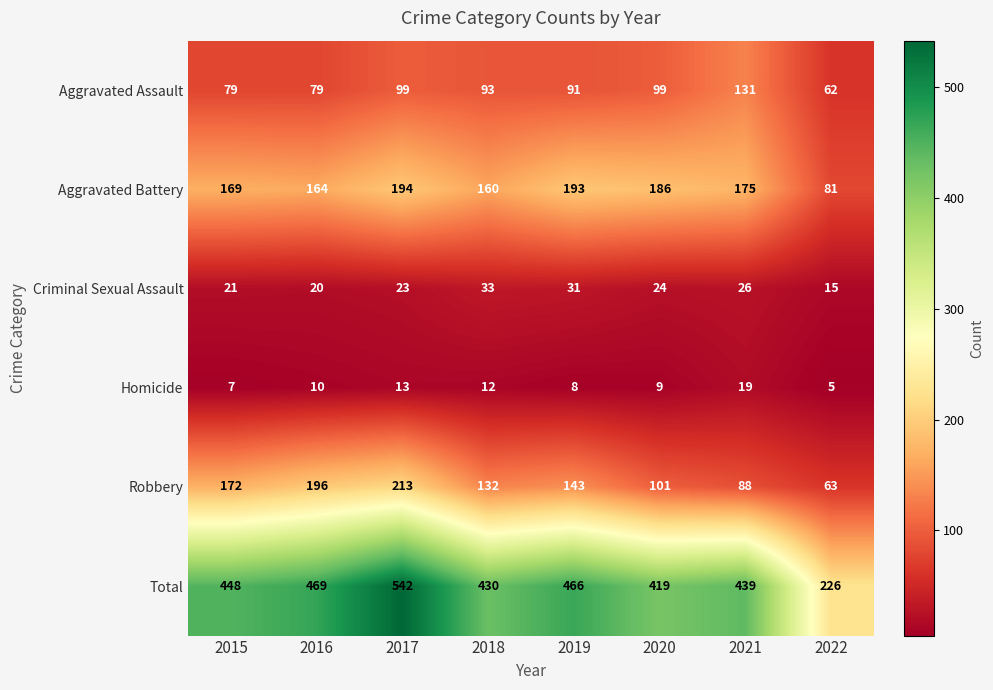

True or false: Aggravated Battery has a value of 164 at 2016.

True